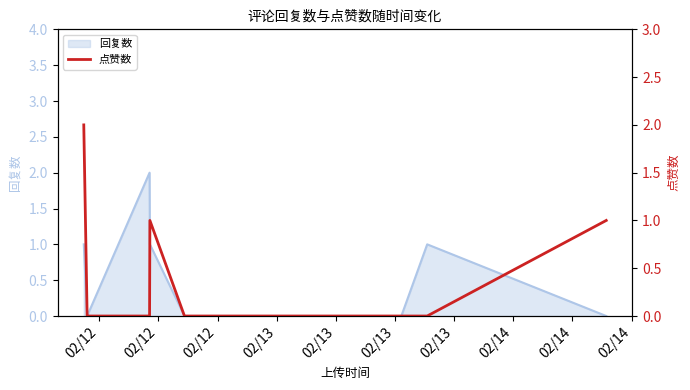

What is the difference between the values at 02/12 and 02/12?

2